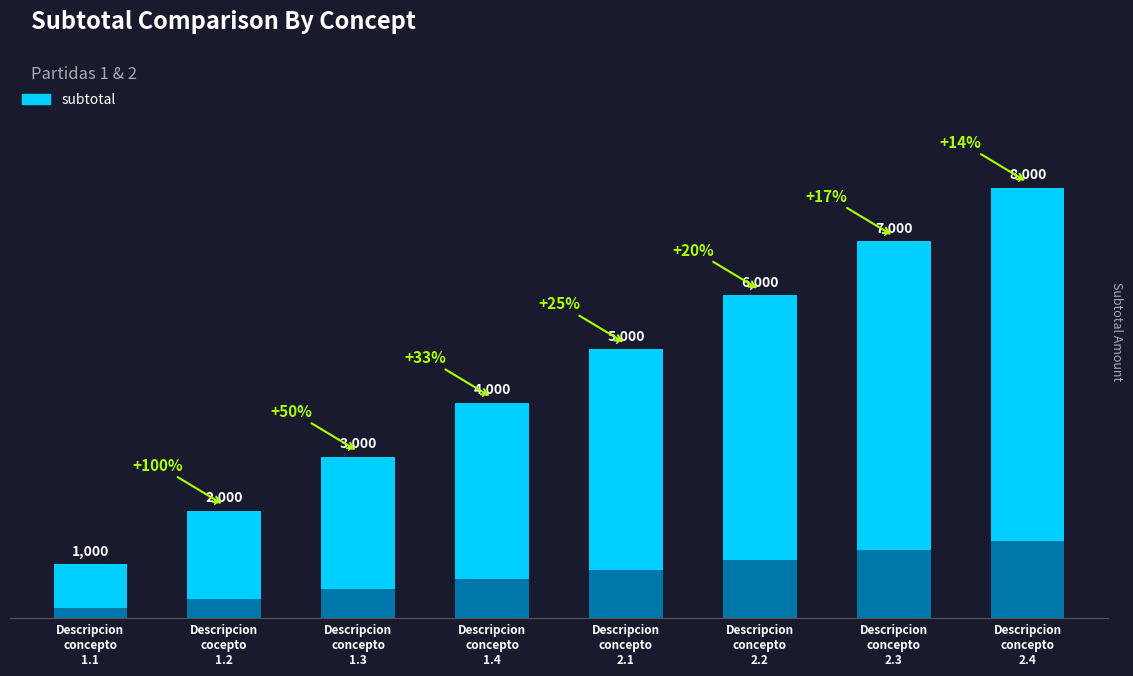

How many bars are there in total?

8